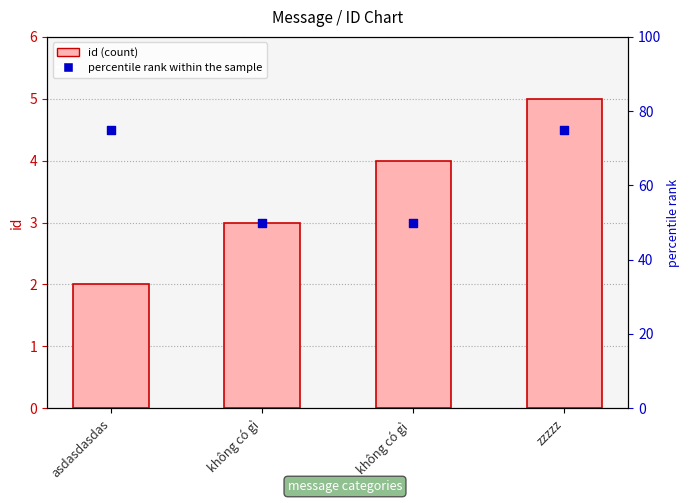

At which category is the sum across all series the highest?

zzzzz